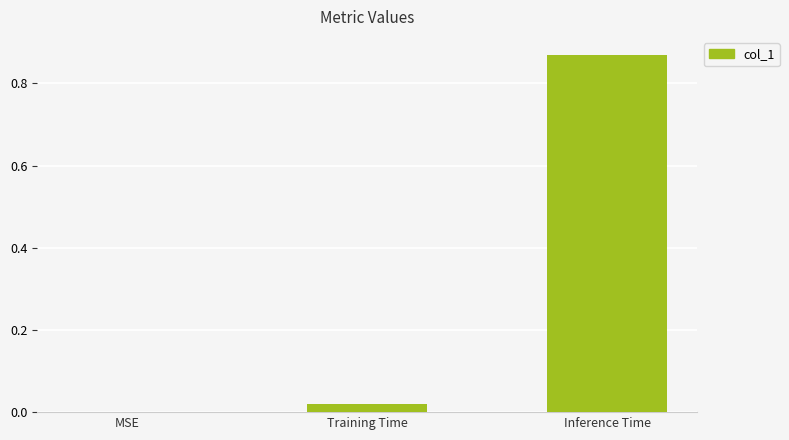

What is the change in value from MSE to Inference Time?

+0.9